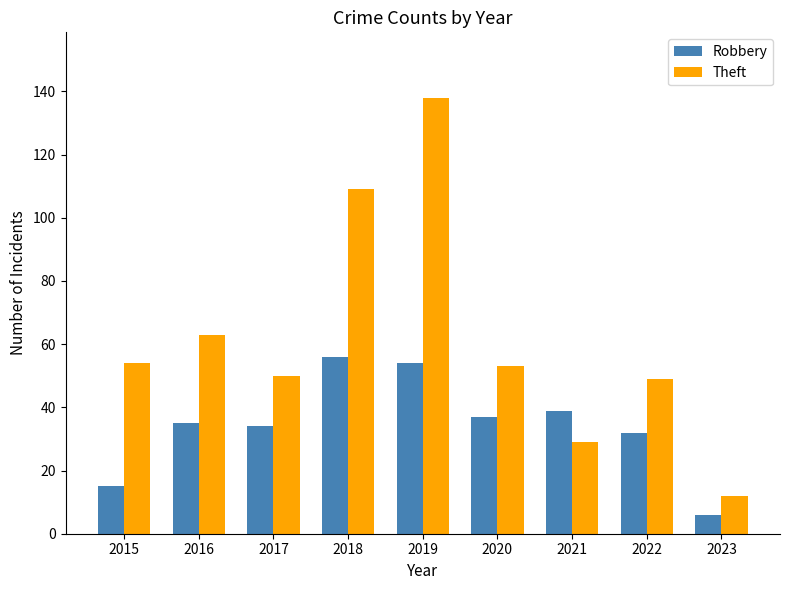

What is the smallest value displayed?

6